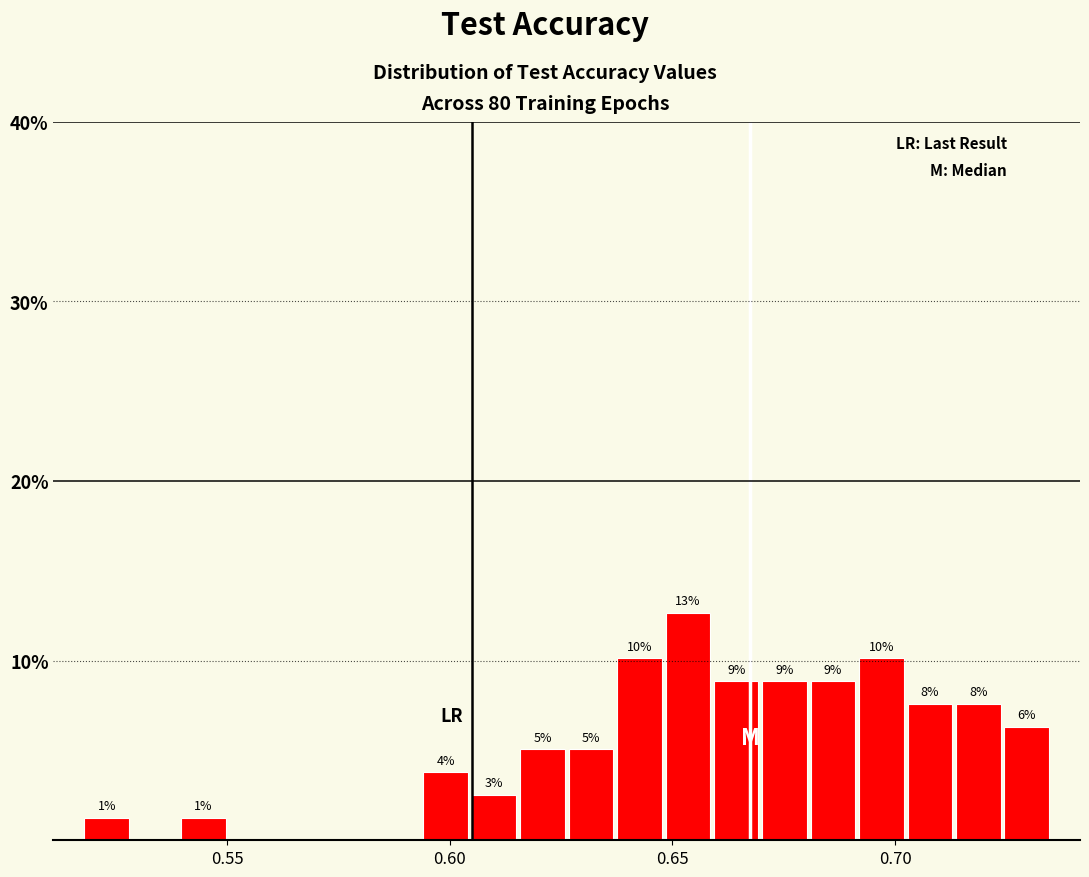

Read against the x-axis, roughly where is the centre of the tallest bar?

0.655